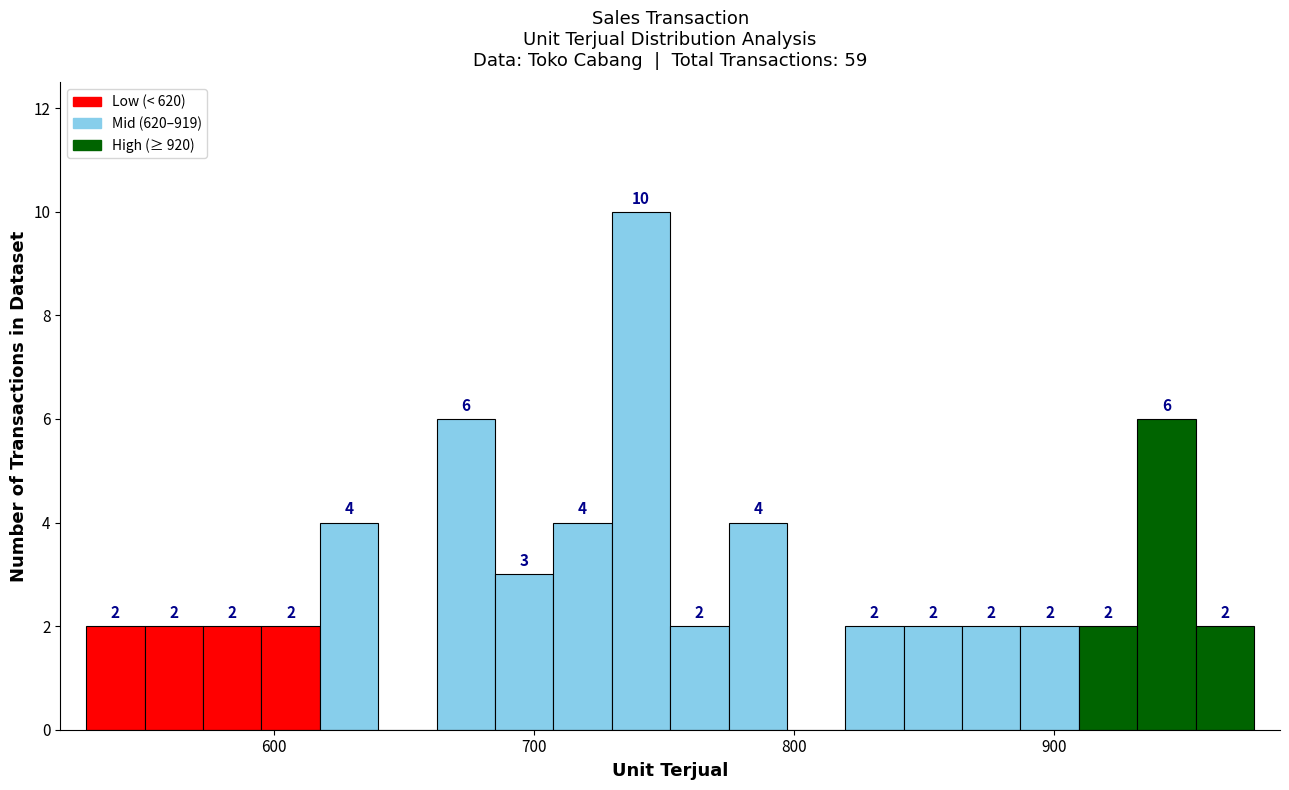

Read against the x-axis, roughly where is the centre of the tallest bar?

740